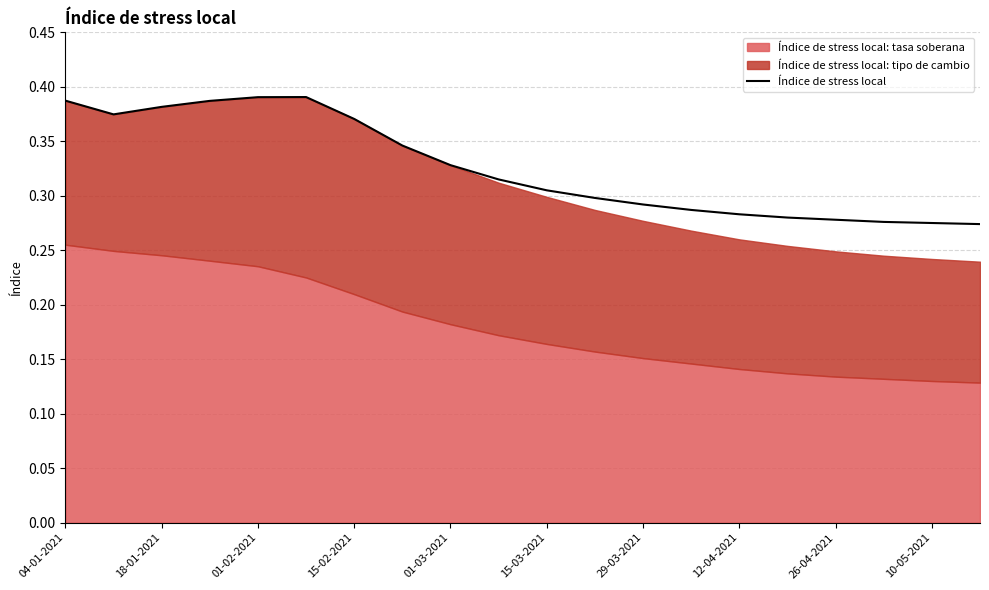

Does the chart have visible grid lines?

Yes